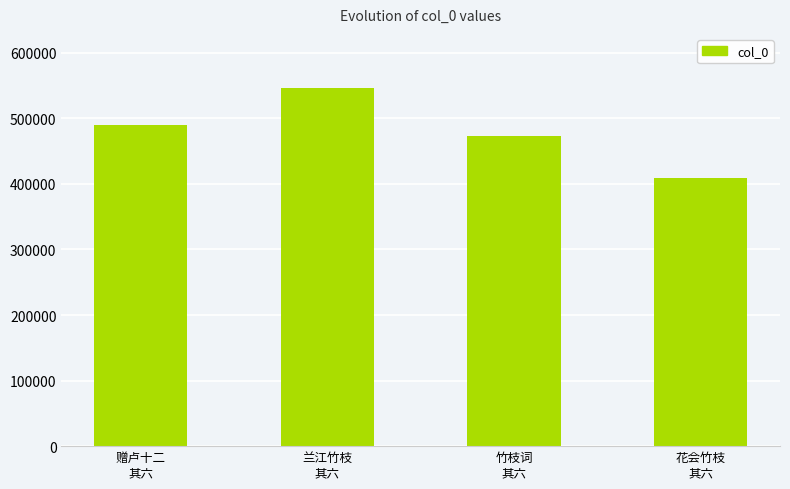

At which category does the chart reach its peak across all series?

兰江竹枝
其六